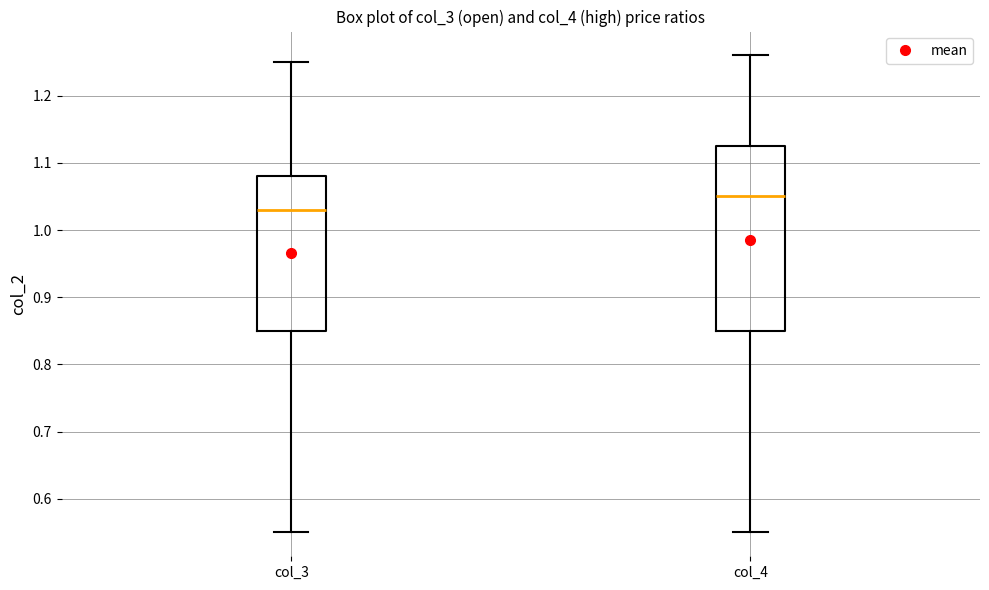

Which box has the highest median line?

col_4